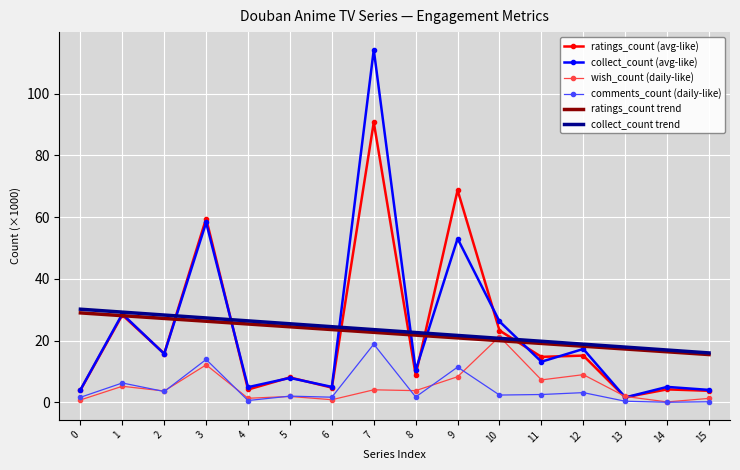

True or false: comments_count (daily-like) has a value of 7.2 at 3.

False